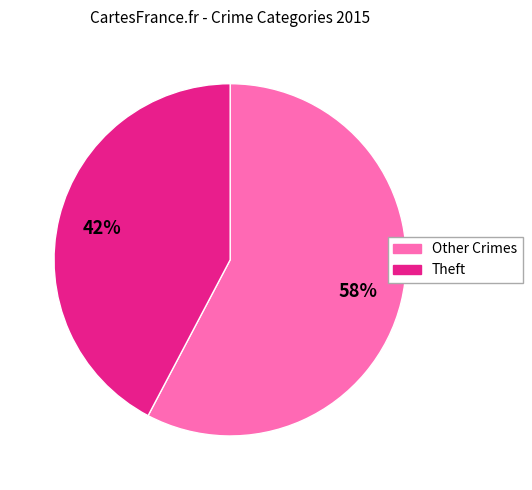

Is there a majority slice in this chart?

Yes